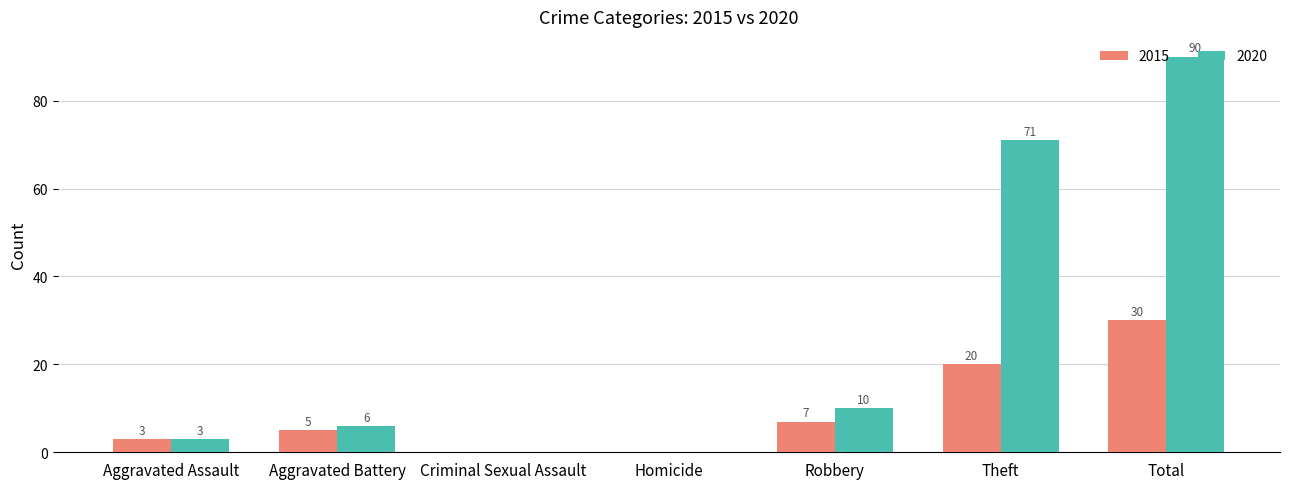

What is the approximate value of 2020 at Aggravated Battery, to the nearest 5?

5